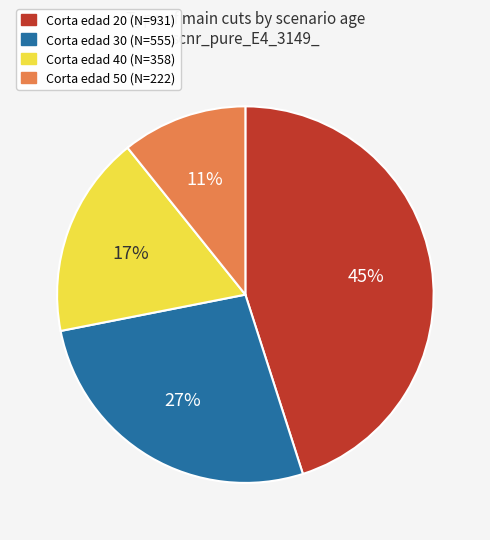

Does Corta edad 30 represent more than half of the total?

No